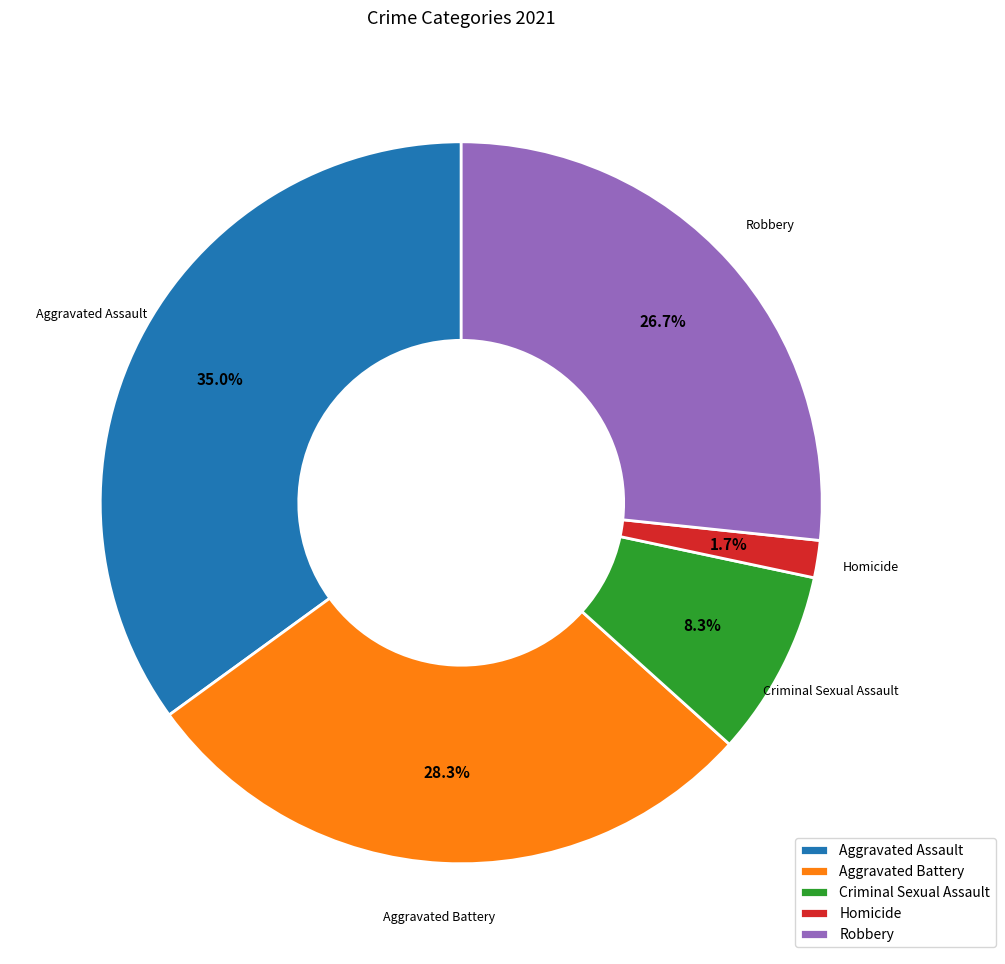

To the nearest percent, what portion does Homicide represent?

2%